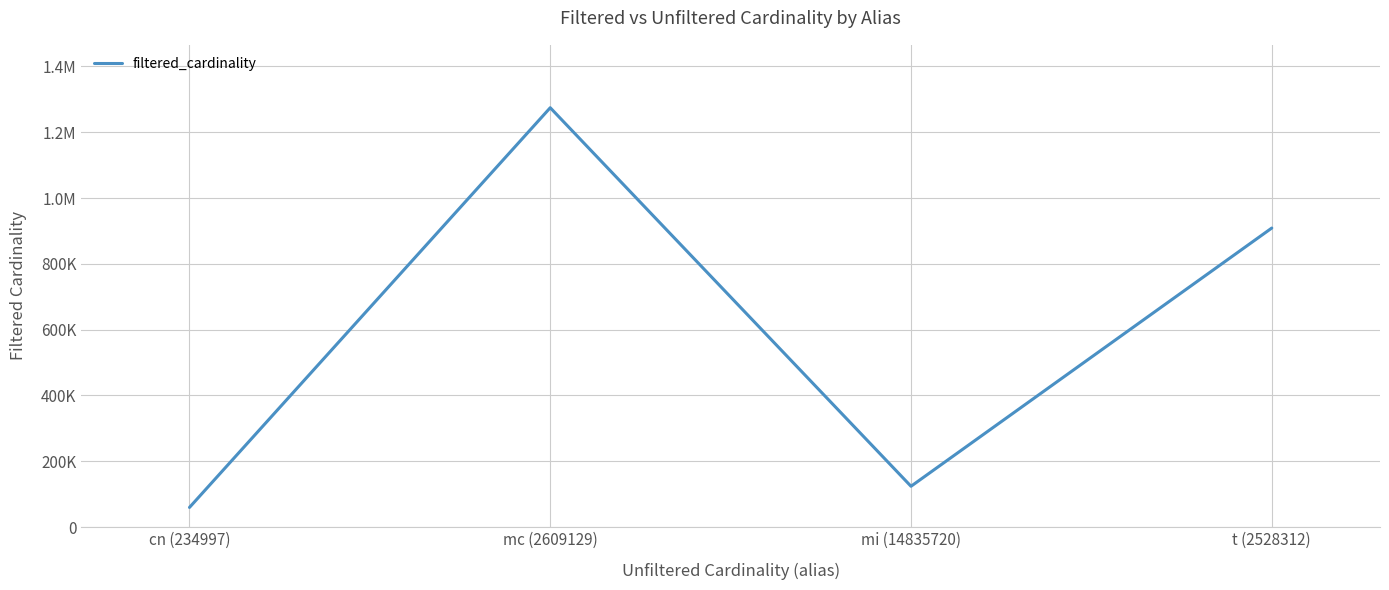

Is it true that the value at t (2528312) is 1526056?

False